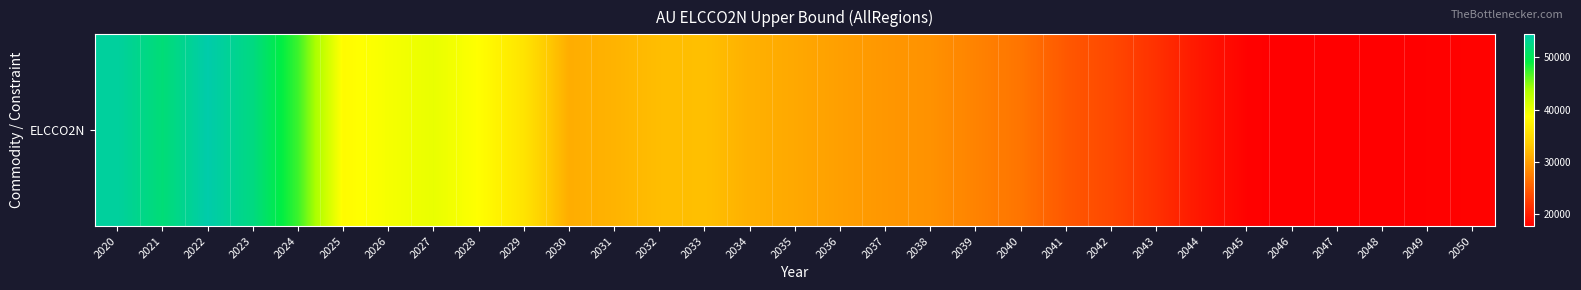

What is the sum of all values?

980651.6